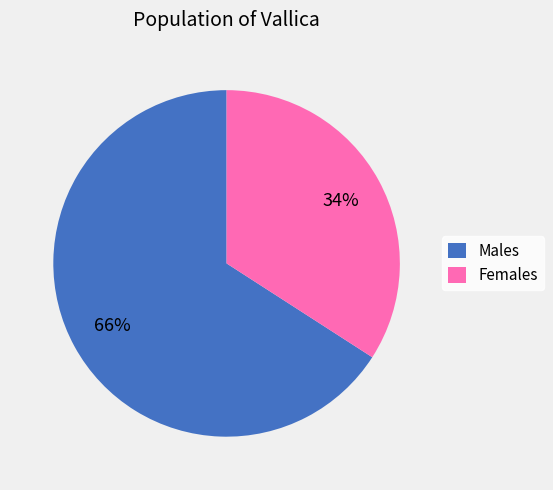

To the nearest percent, what percentage of the pie is Males?

66%